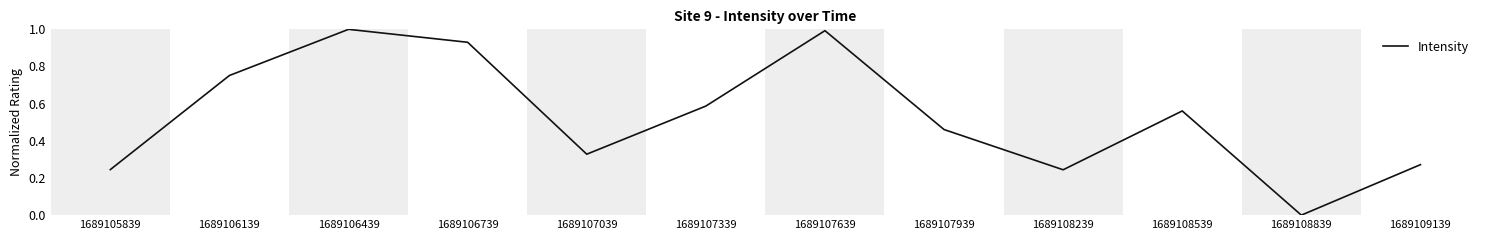

True or false: the data shows 0.2 at 1689106739.

False